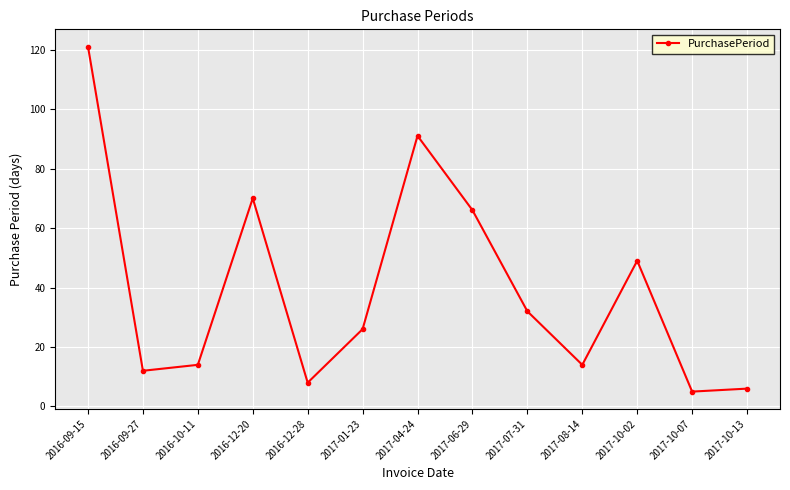

What position from the left is 2017-10-02?

11